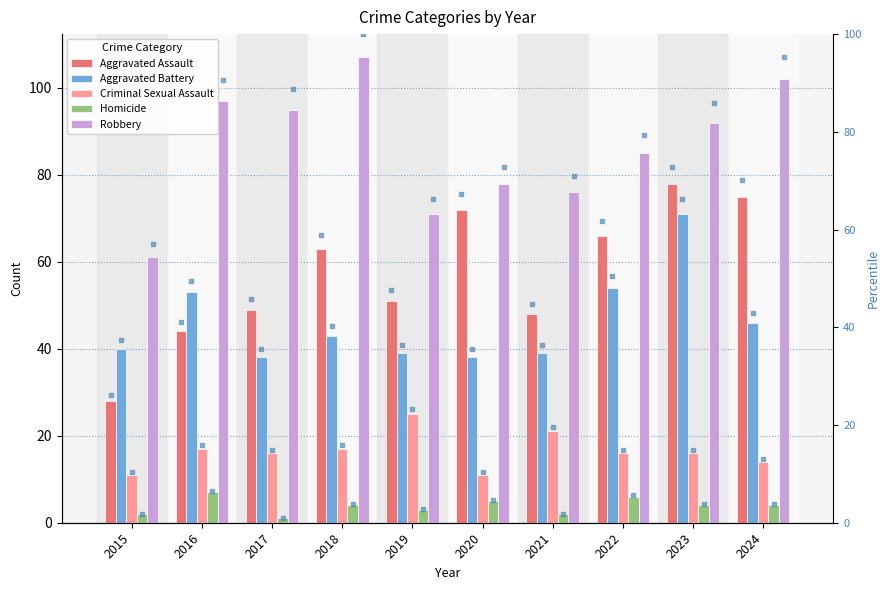

Which series has the widest spread of Y values?

Aggravated Assault